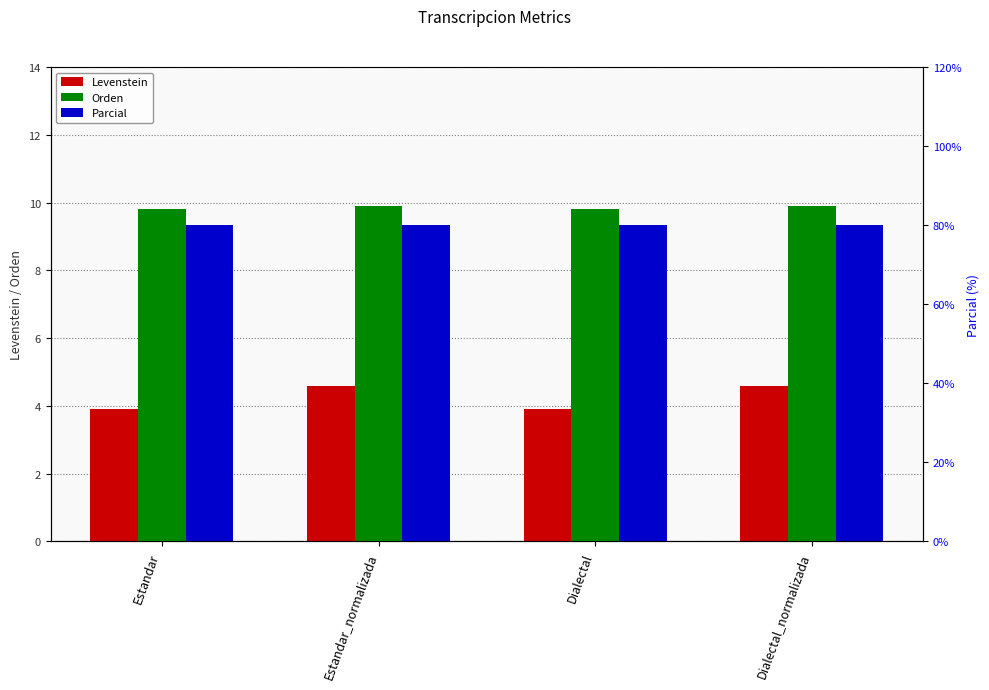

At which label does Parcial reach its peak?

Estandar